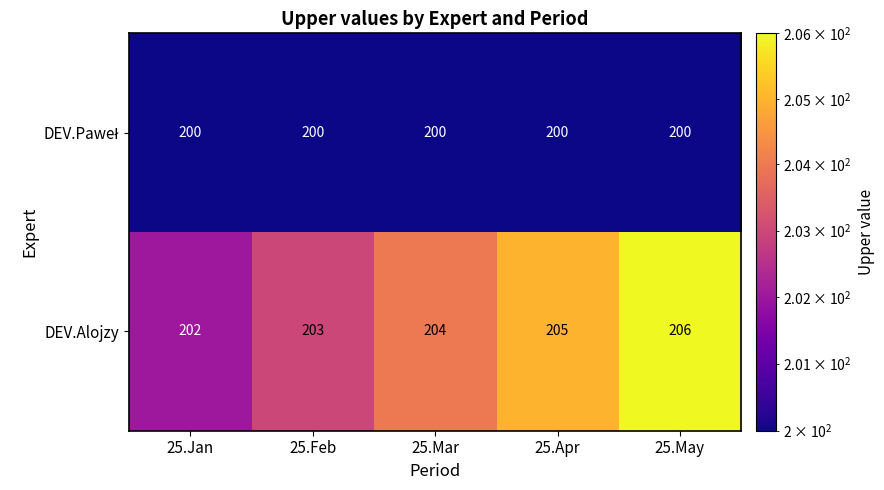

What is the minimum value shown in the chart?

200